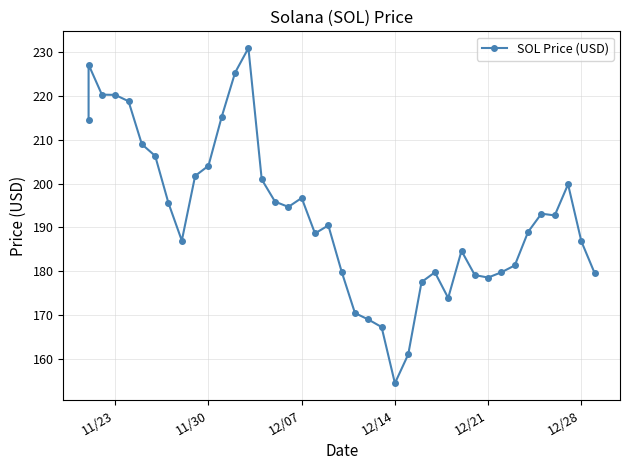

What is the difference between the maximum and second lowest values?

70.1